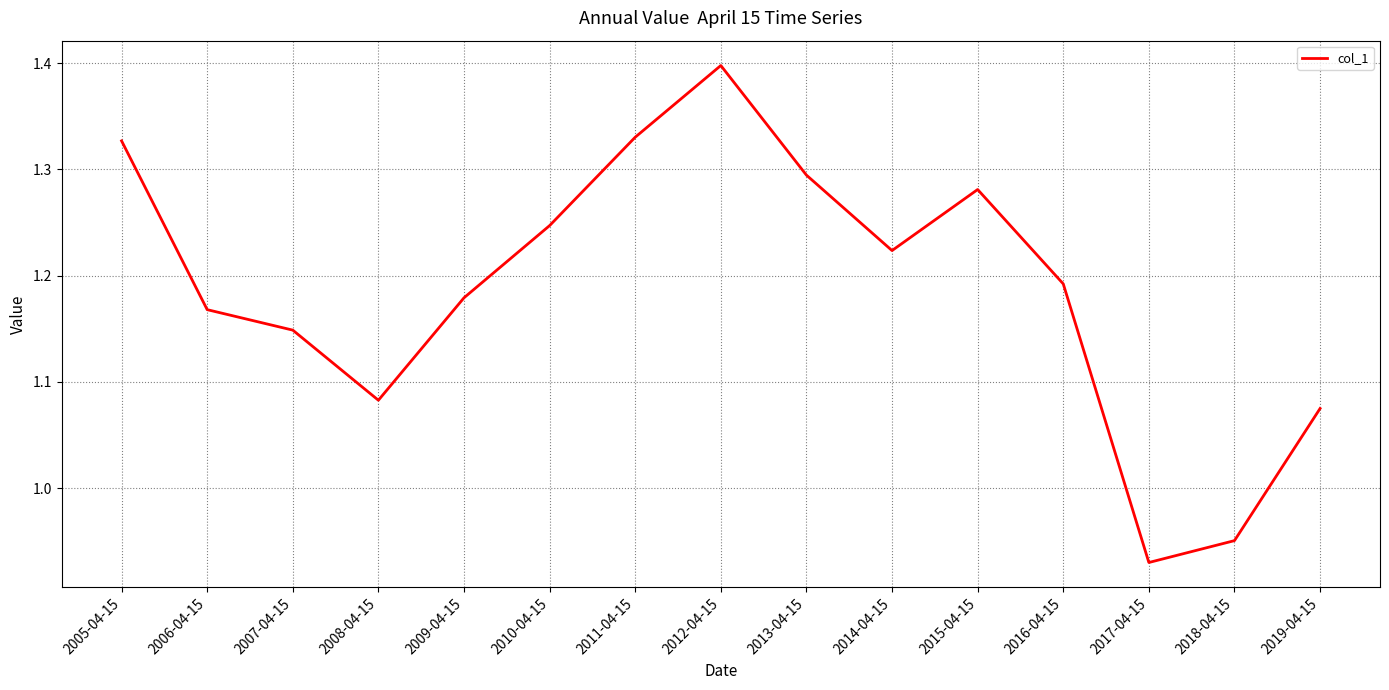

Is it true that the value at 2019-04-15 is 0.6?

False